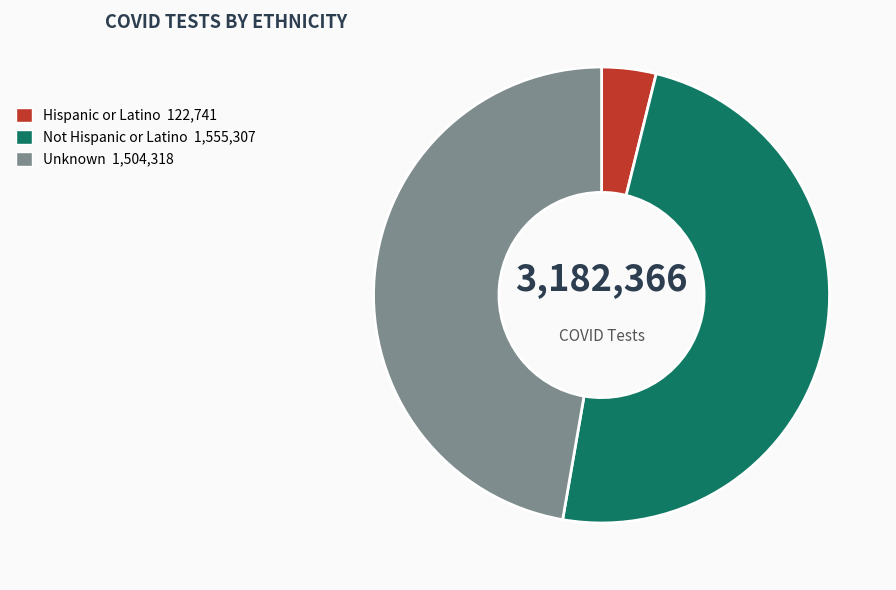

Does Unknown 1,504,318 represent more than half of the total?

No